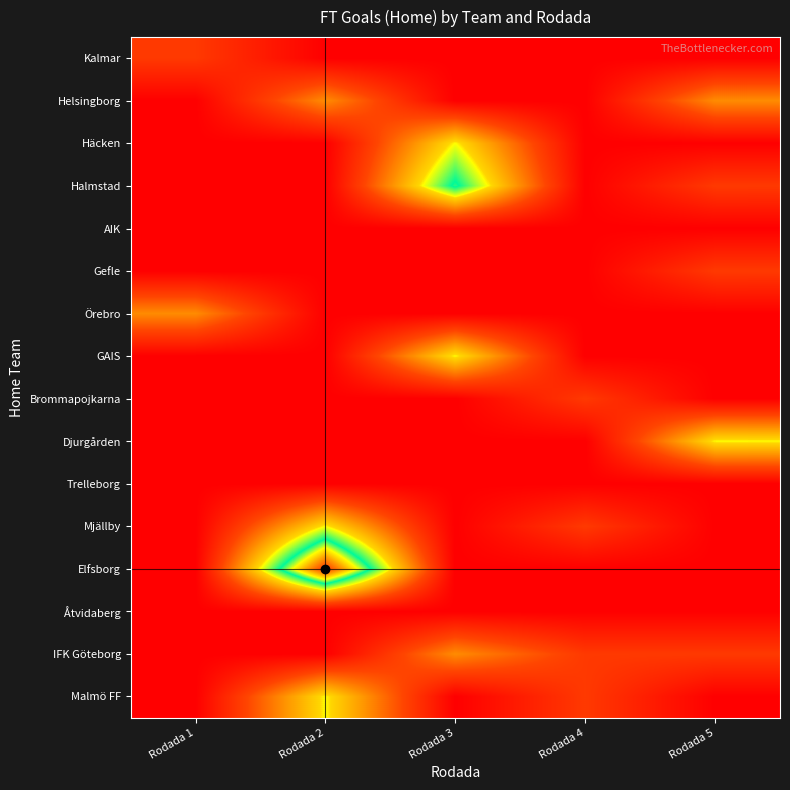

Between Rodada 1 and Rodada 5, which series saw the biggest shift?

Djurgården